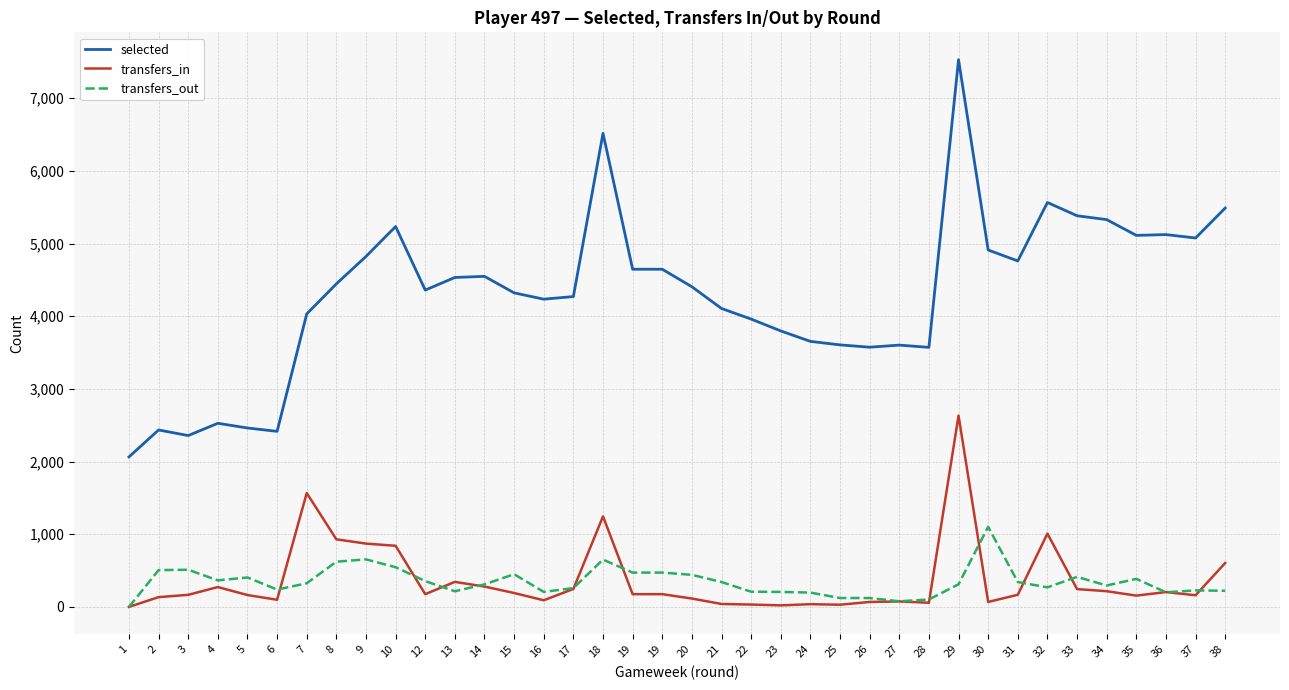

What is the value of the selected point at the 15th from the left?

4235